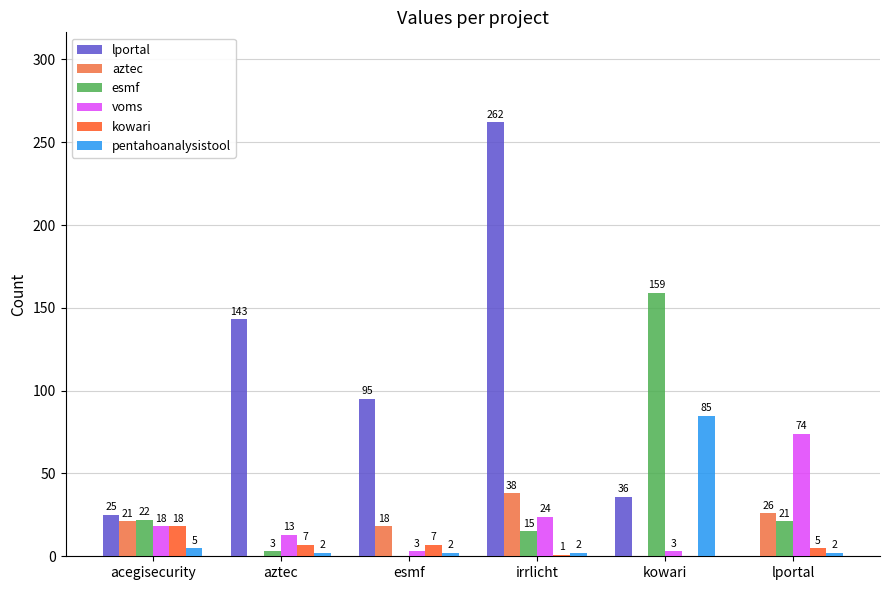

Which label corresponds to the largest value in the chart?

irrlicht